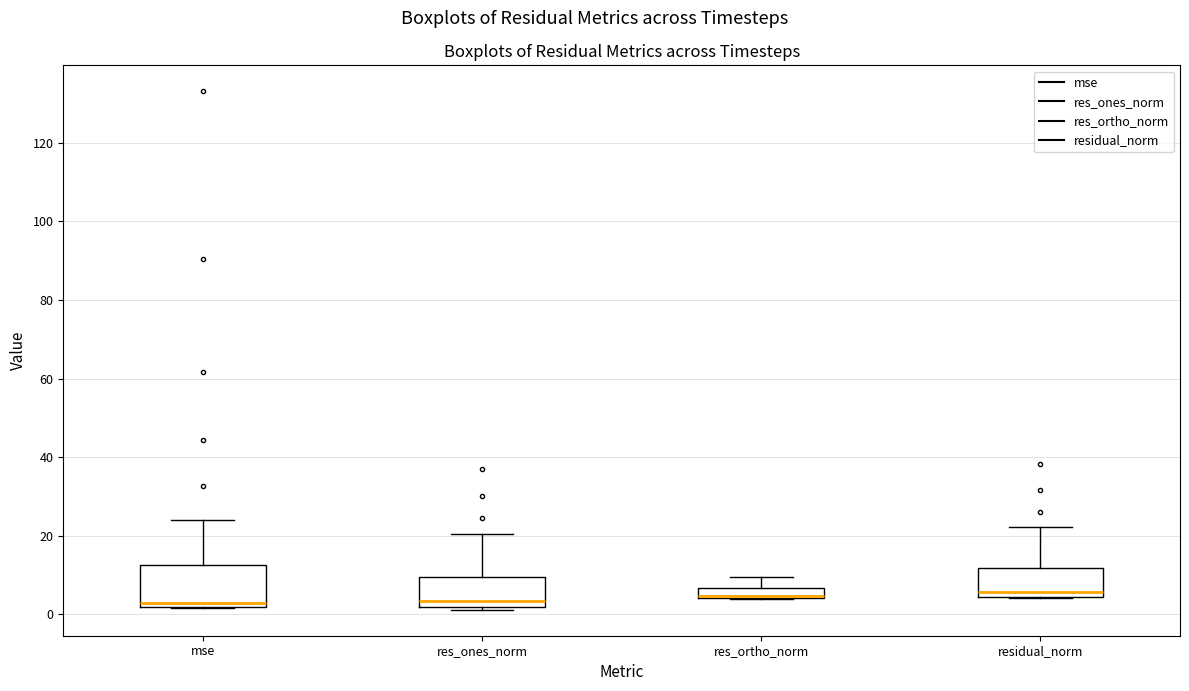

Comparing the boxes themselves (not the whiskers), which one is the tallest?

mse